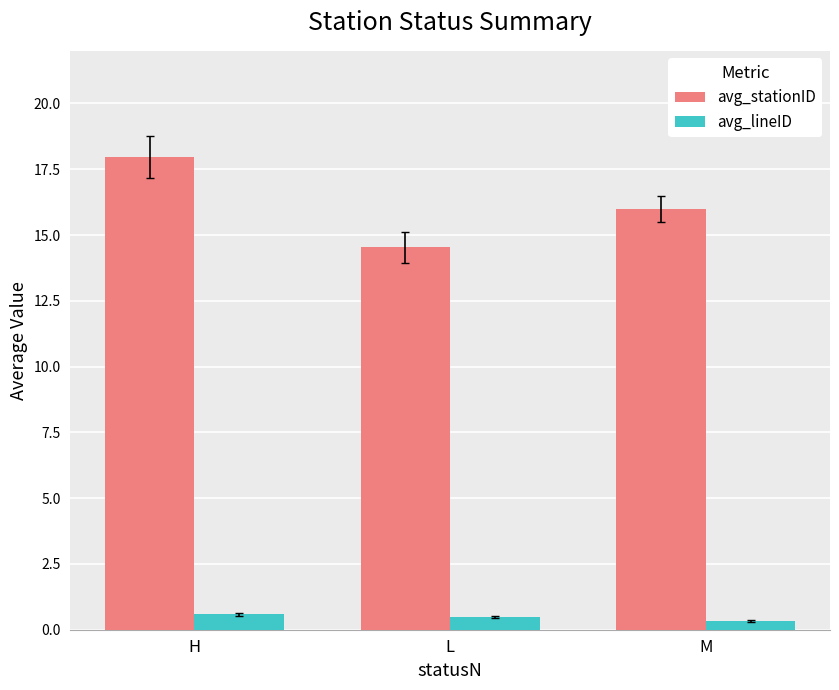

The avg_stationID series shows 4.5 at M. True or false?

False